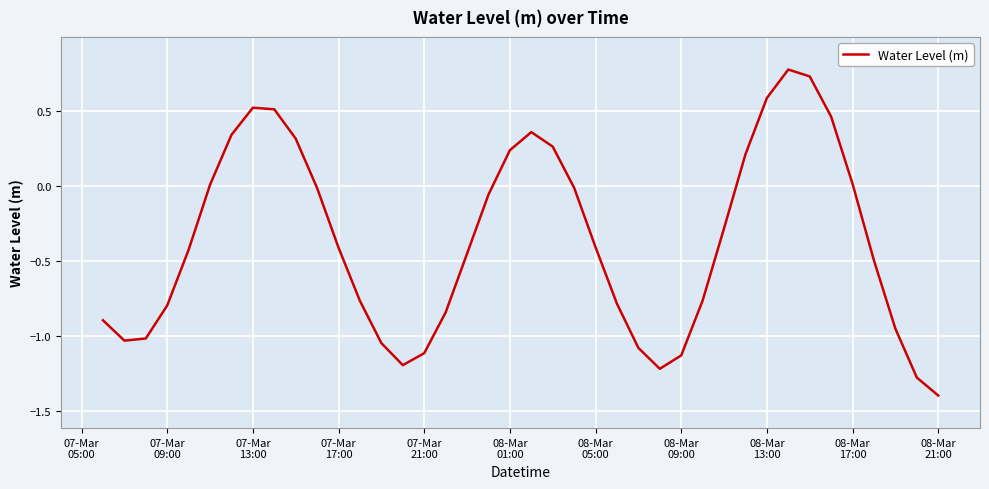

How many categories are shown in the chart?

40